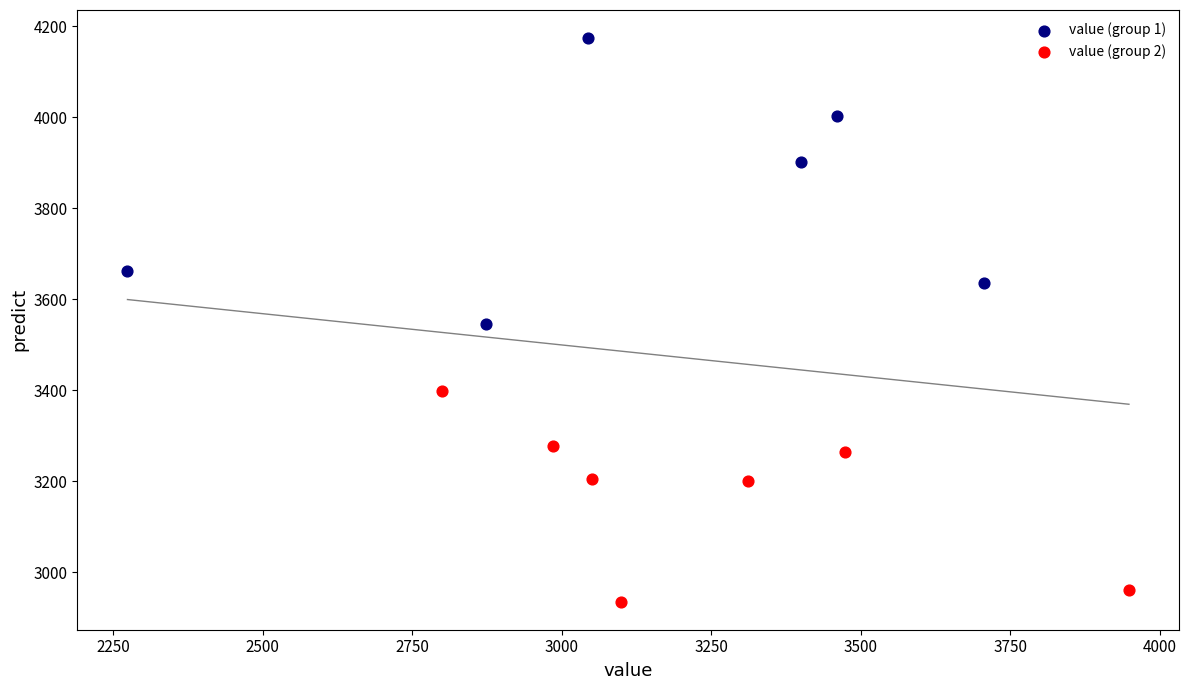

Which series reaches the minimum Y coordinate?

value (group 2)